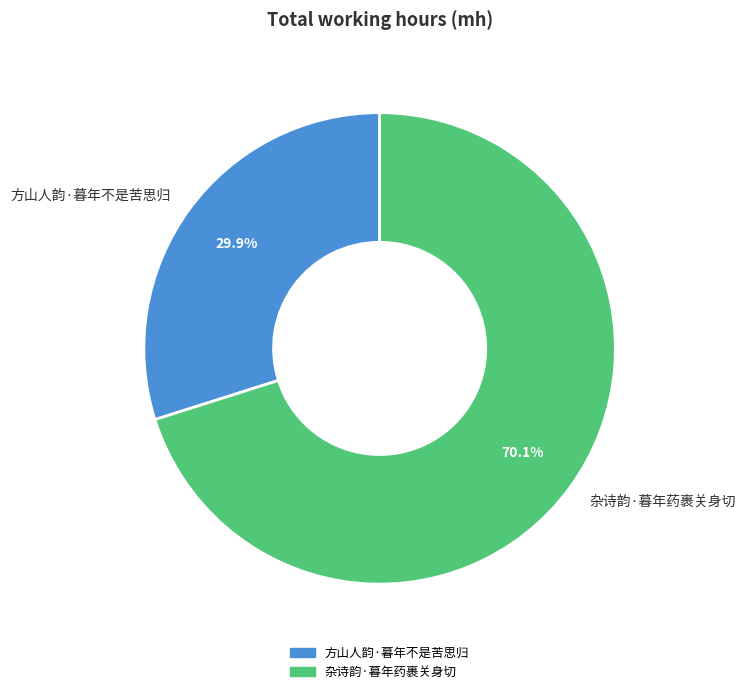

To the nearest percent, what percentage of the pie is 杂诗韵·暮年药裹关身切?

70%